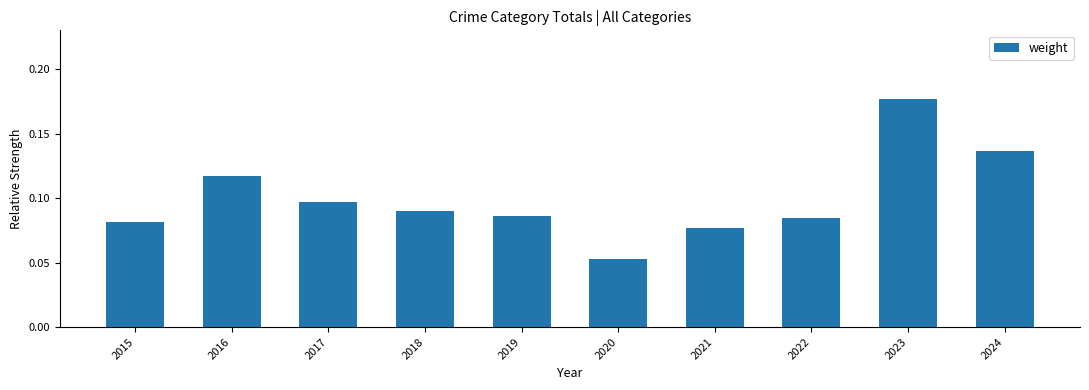

The chart shows a value of 0.0 at 2015. True or false?

False